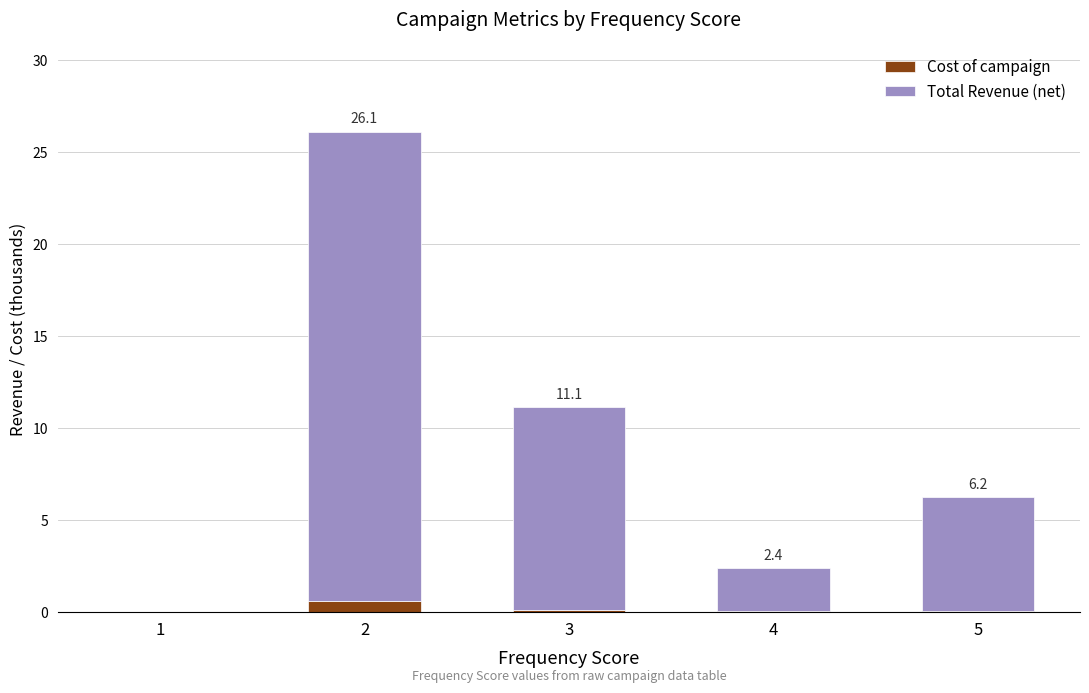

Does the chart contain stacked bars?

Yes